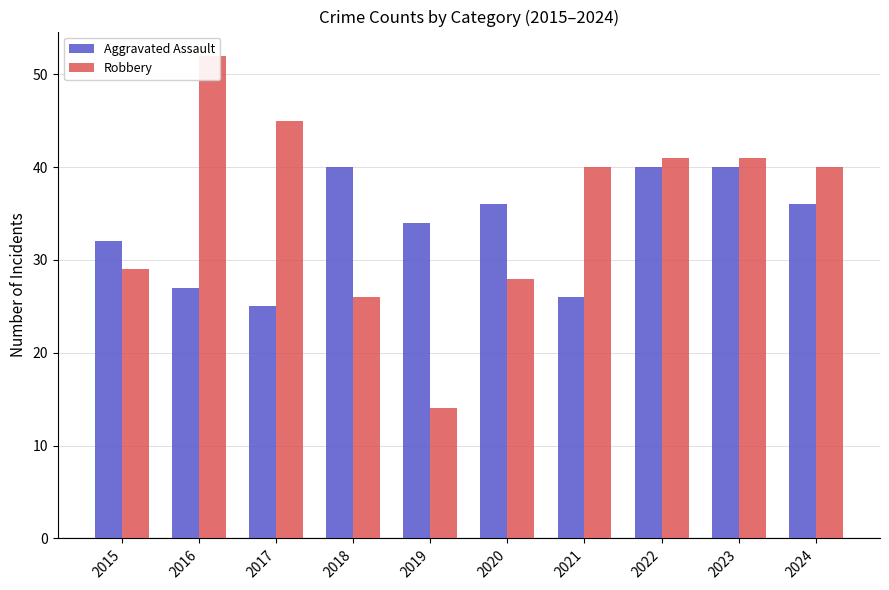

What is the value of the Aggravated Assault bar at the 7th from the left?

26